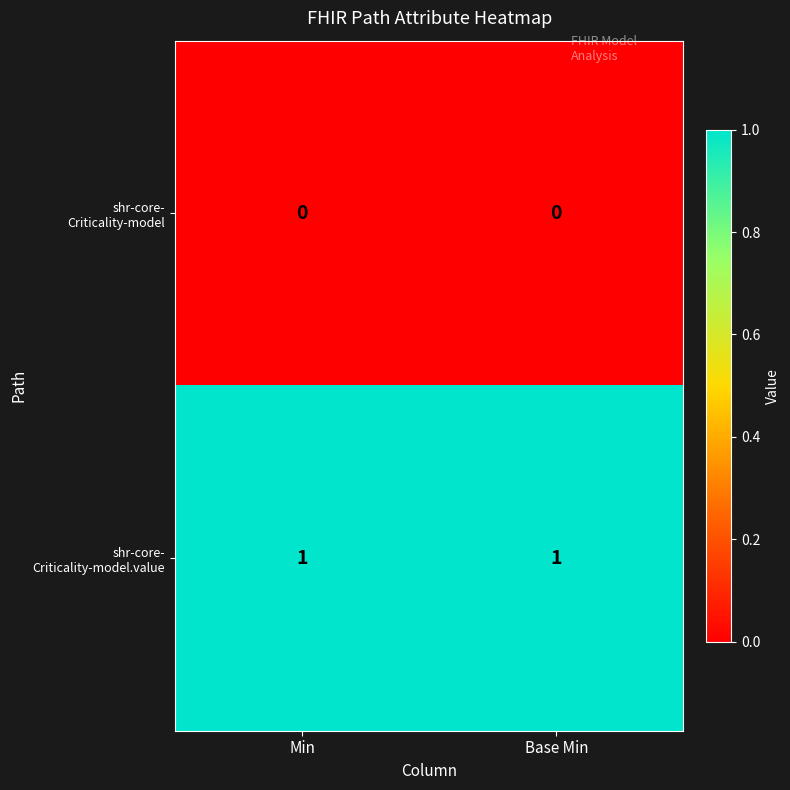

At how many categories does at least one series exceed 0?

2